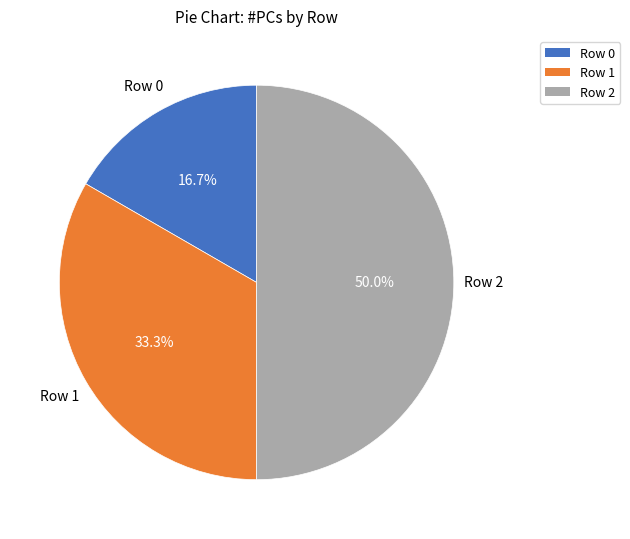

Does Row 0 account for over 50% of the chart?

No